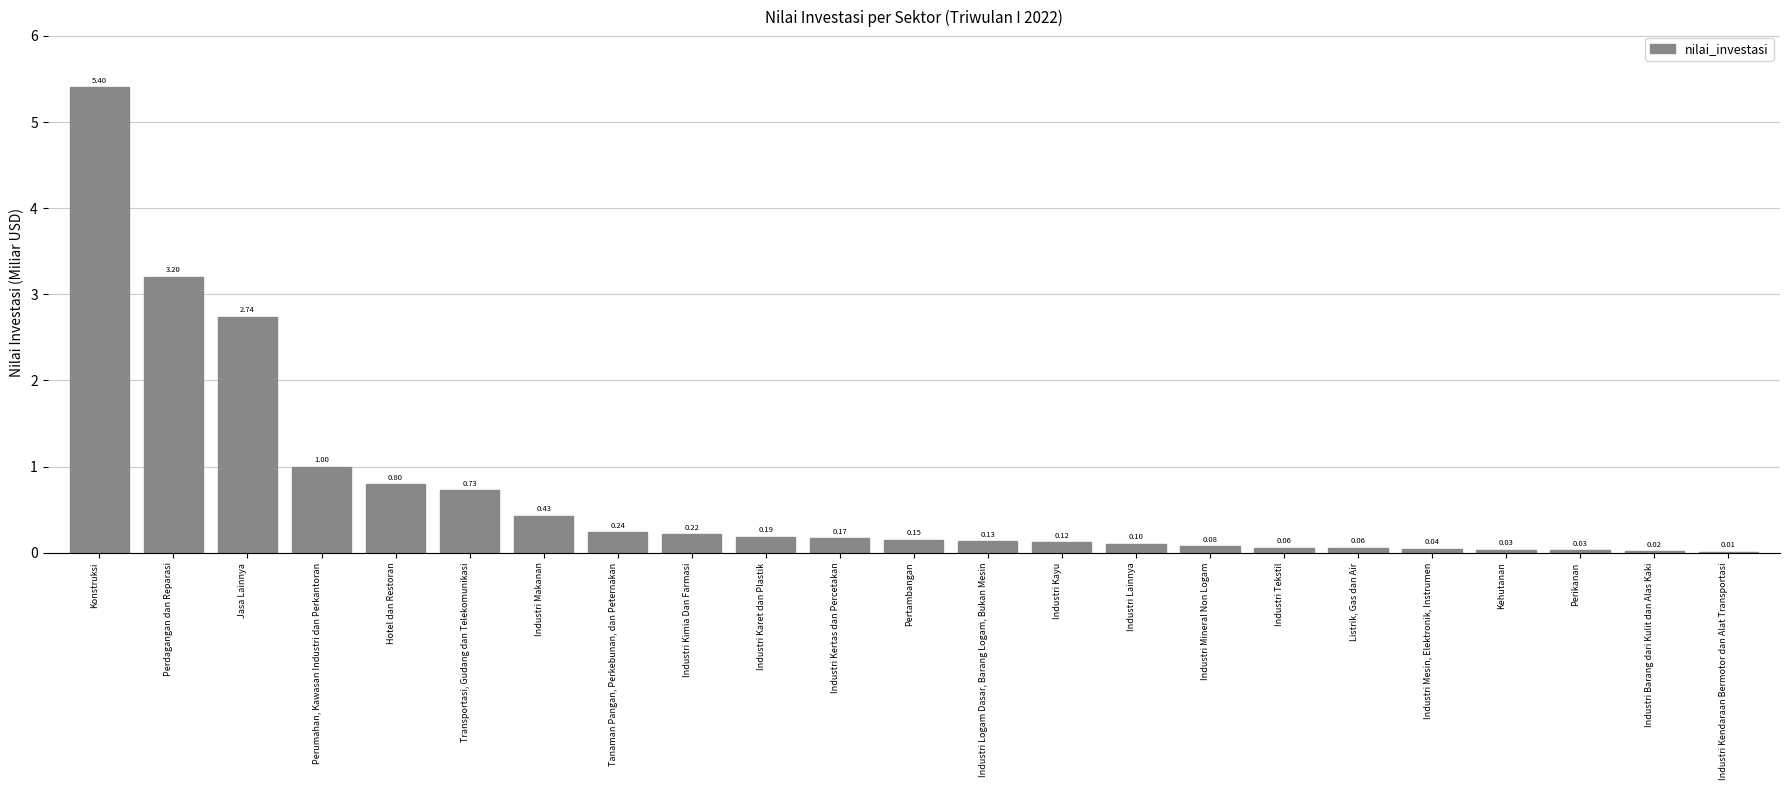

What is the difference between the values at Industri Kendaraan Bermotor dan Alat Transportasi and Perumahan, Kawasan Industri dan Perkantoran?

1.0